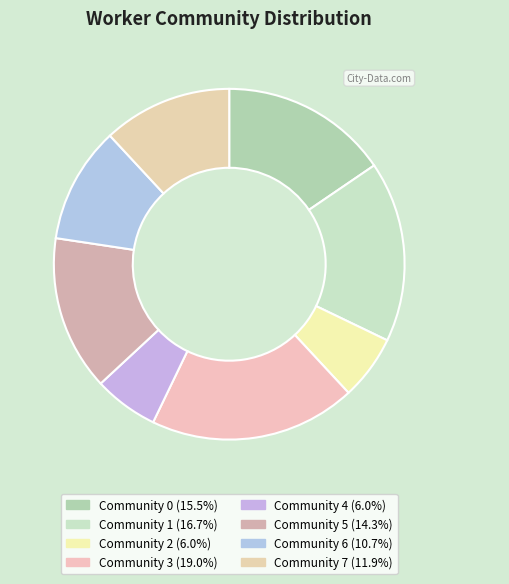

What percentage is NOT represented by Community 7?

88.1%